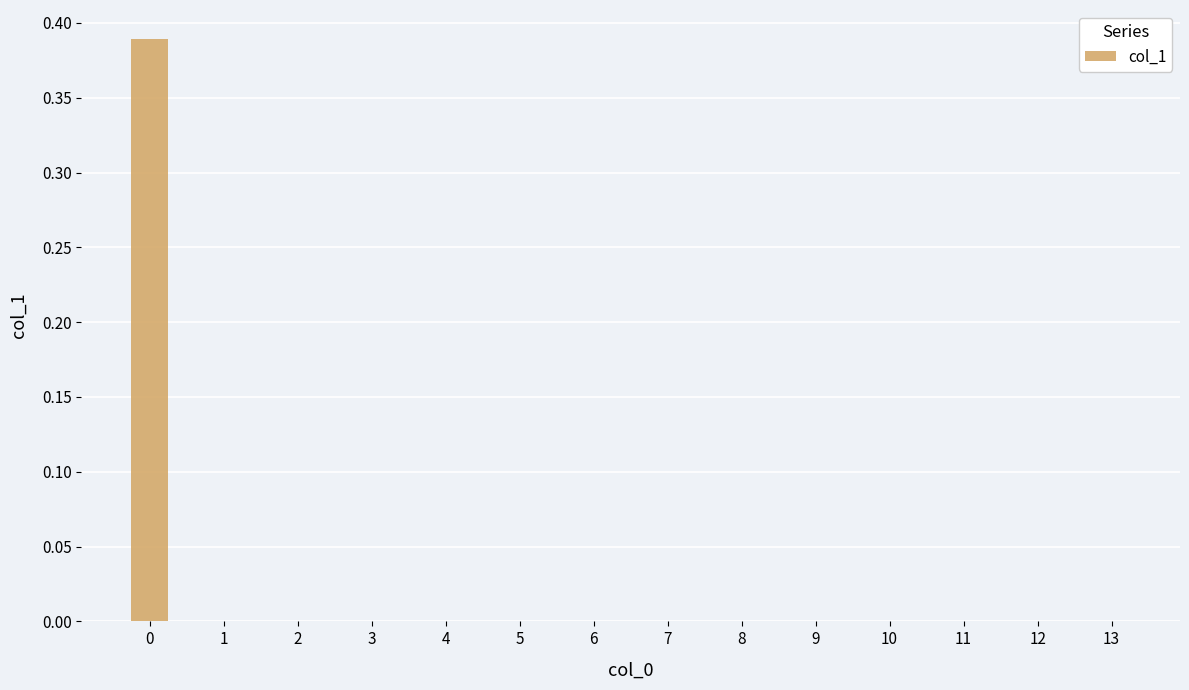

The value at 8 is 0.0. True or false?

True